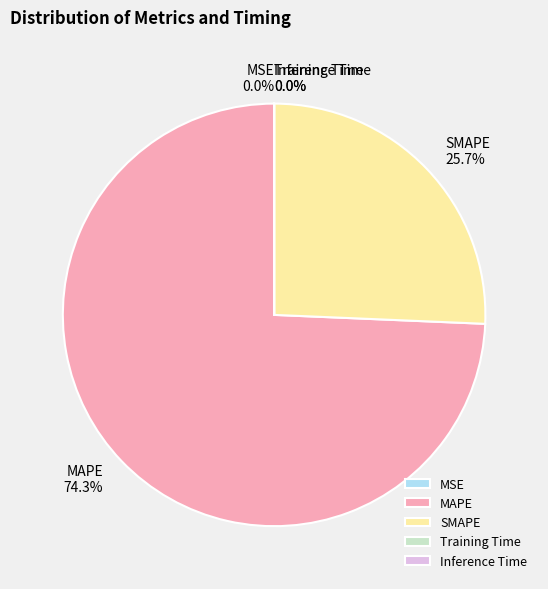

To the nearest percent, what is the difference between the SMAPE and MAPE slice percentages?

49%